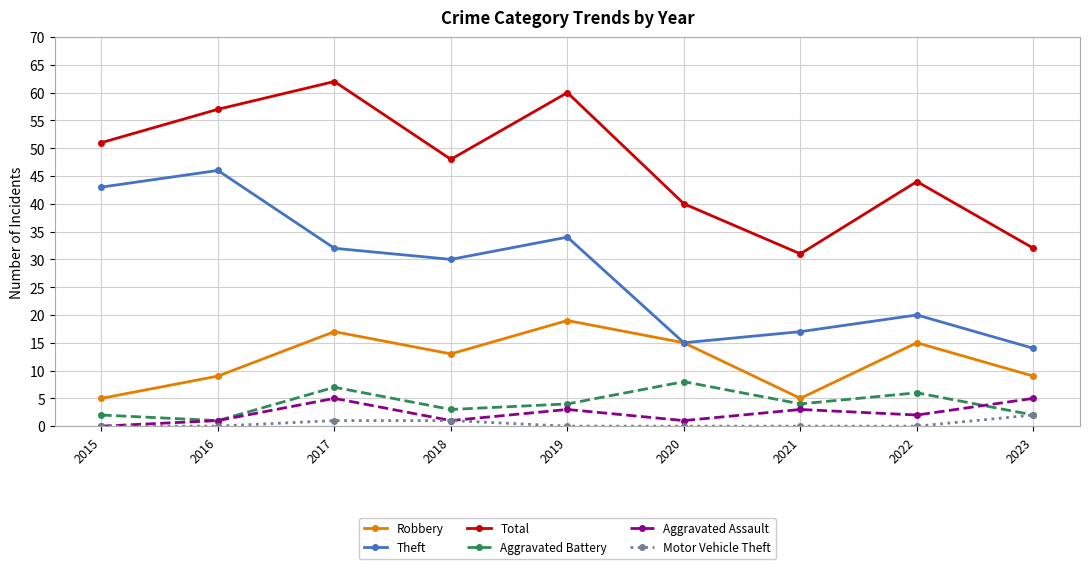

What is the maximum value shown in the chart?

62